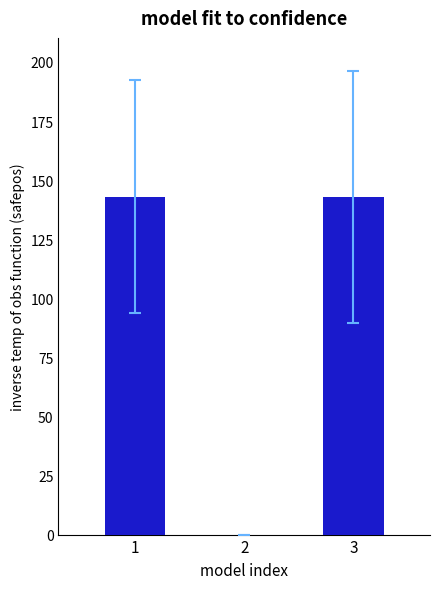

What is the average value?

95